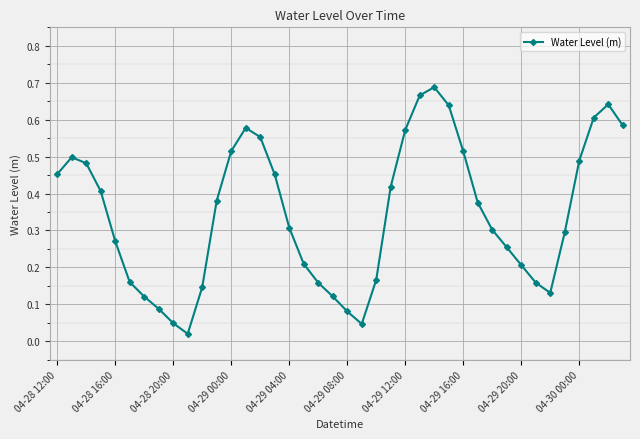

What is the sum of all values?

13.8